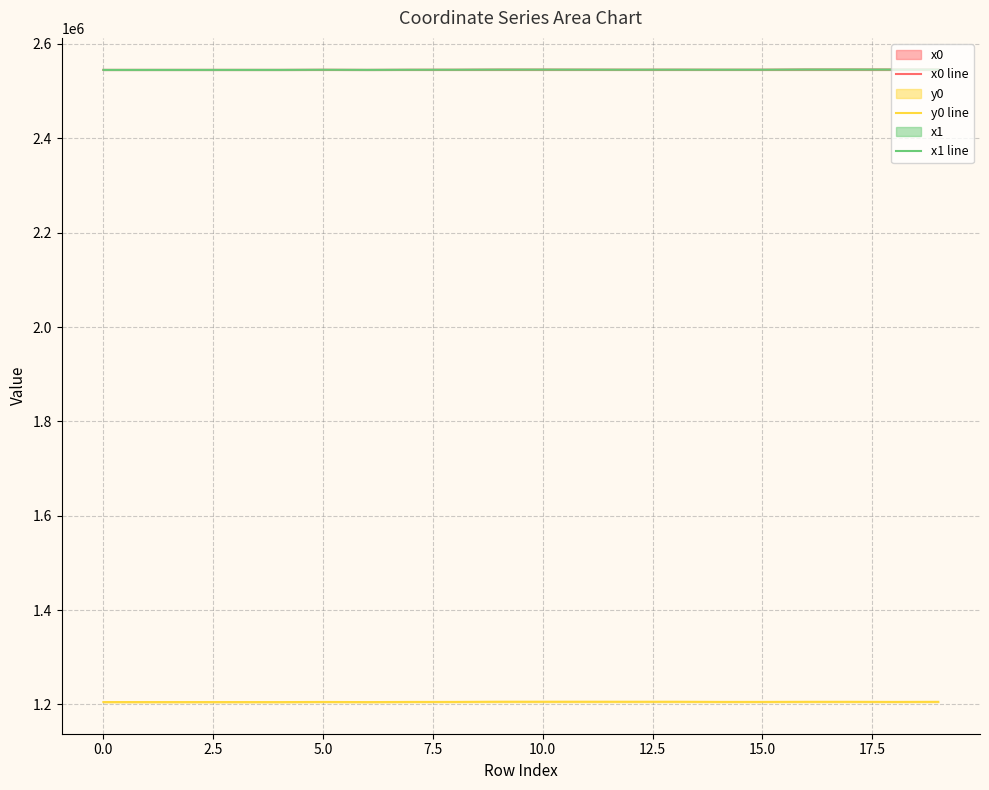

How many values in the x0 line series are below 2545474?

10